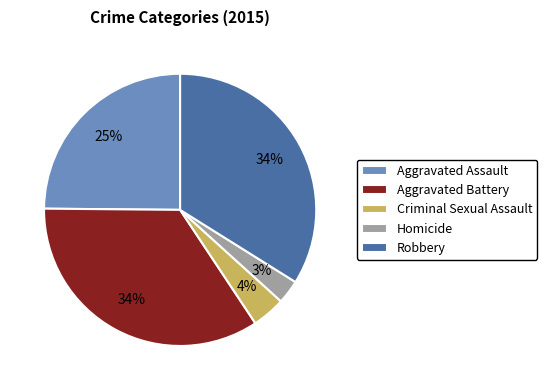

How many segments does this pie chart have?

5